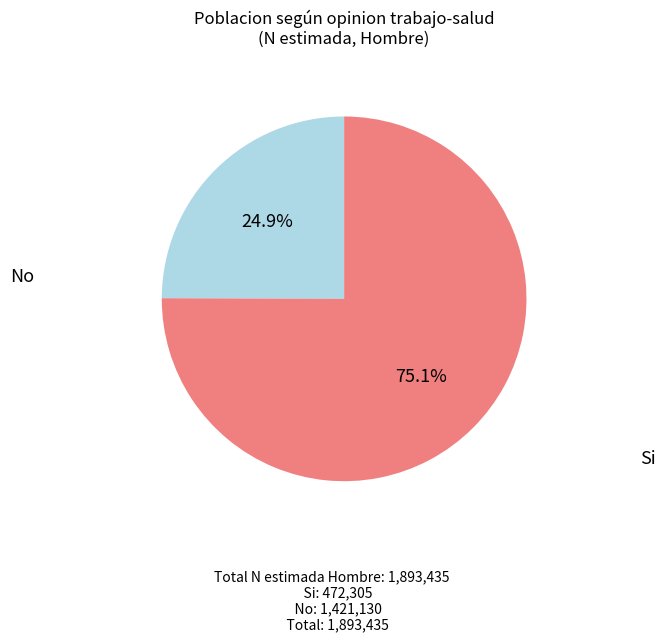

Is there a majority slice in this chart?

Yes